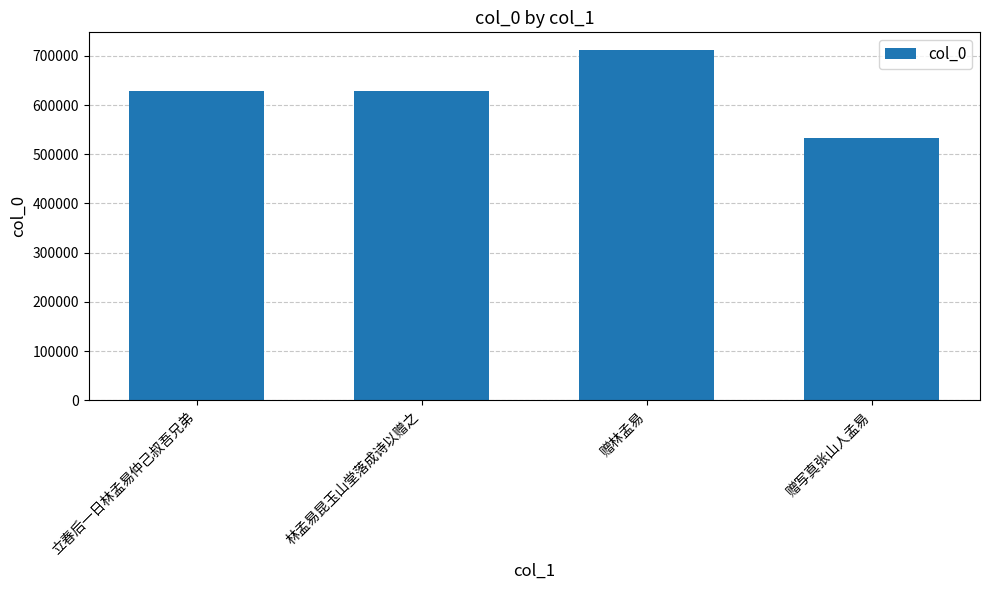

What is the difference between the maximum and minimum values?

179088